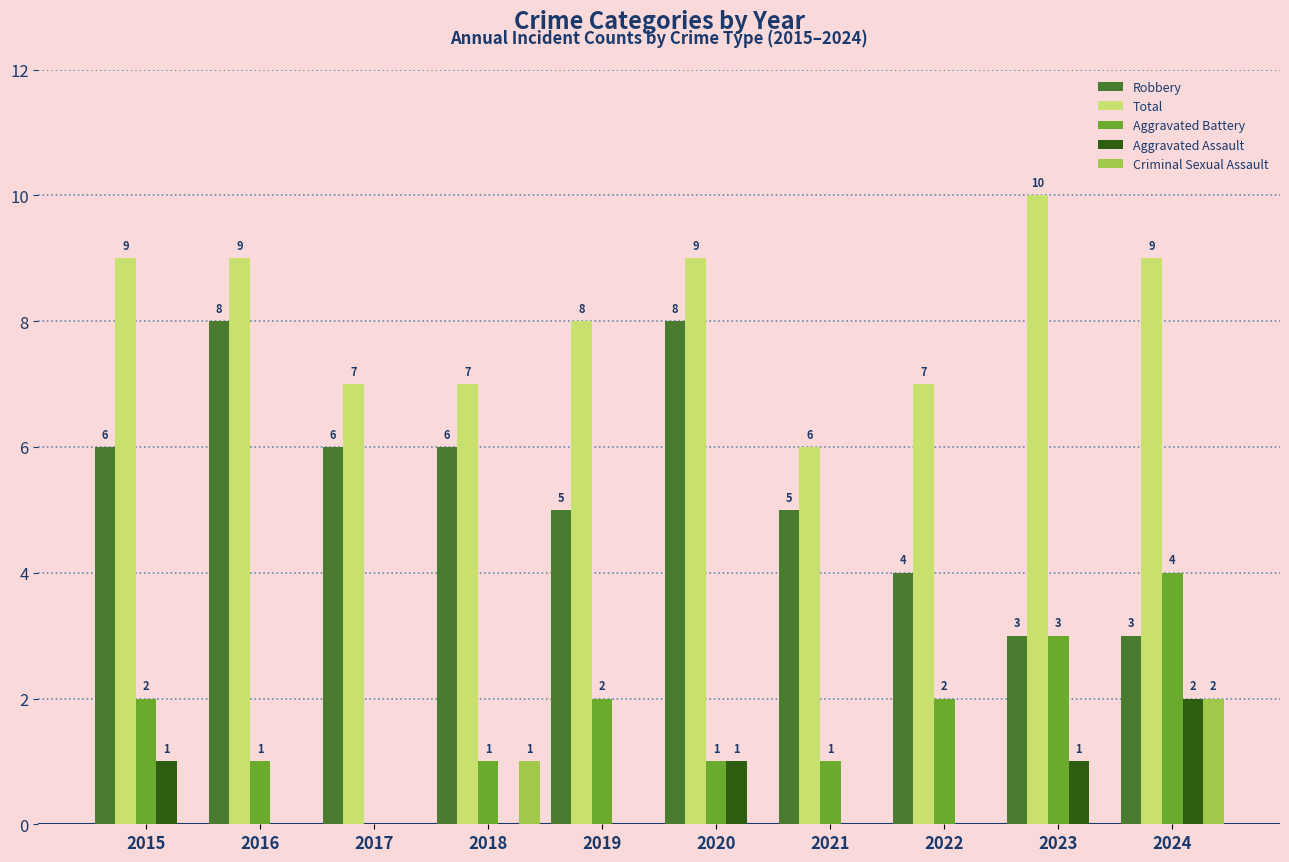

What is the greatest value displayed?

10